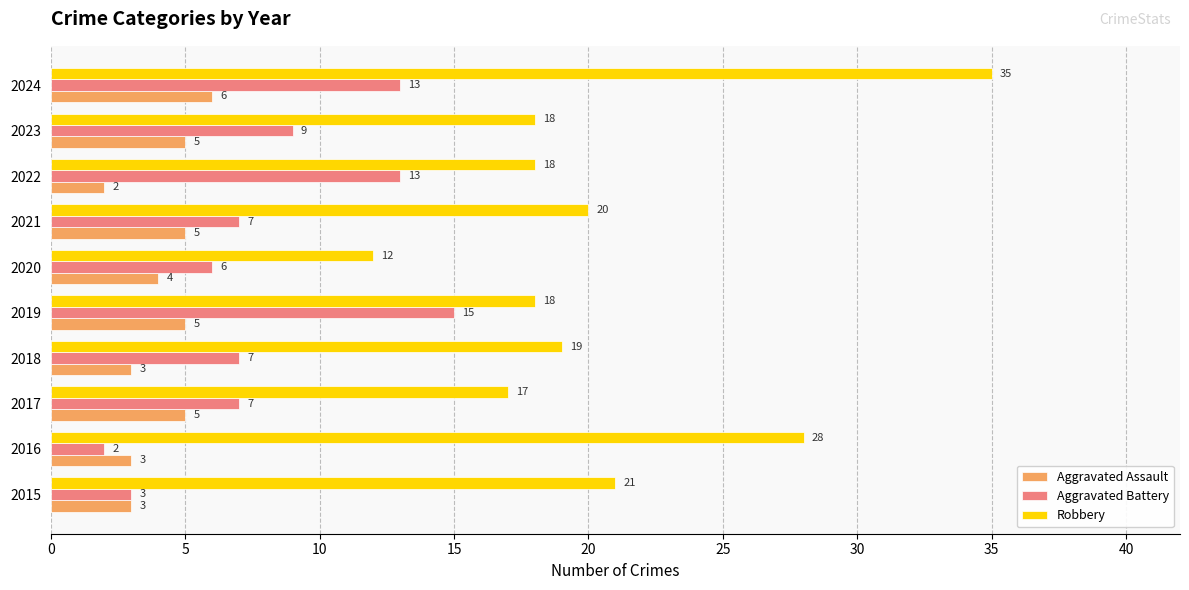

Rank the series by their maximum value, from highest to lowest.

Robbery, Aggravated Battery, Aggravated Assault